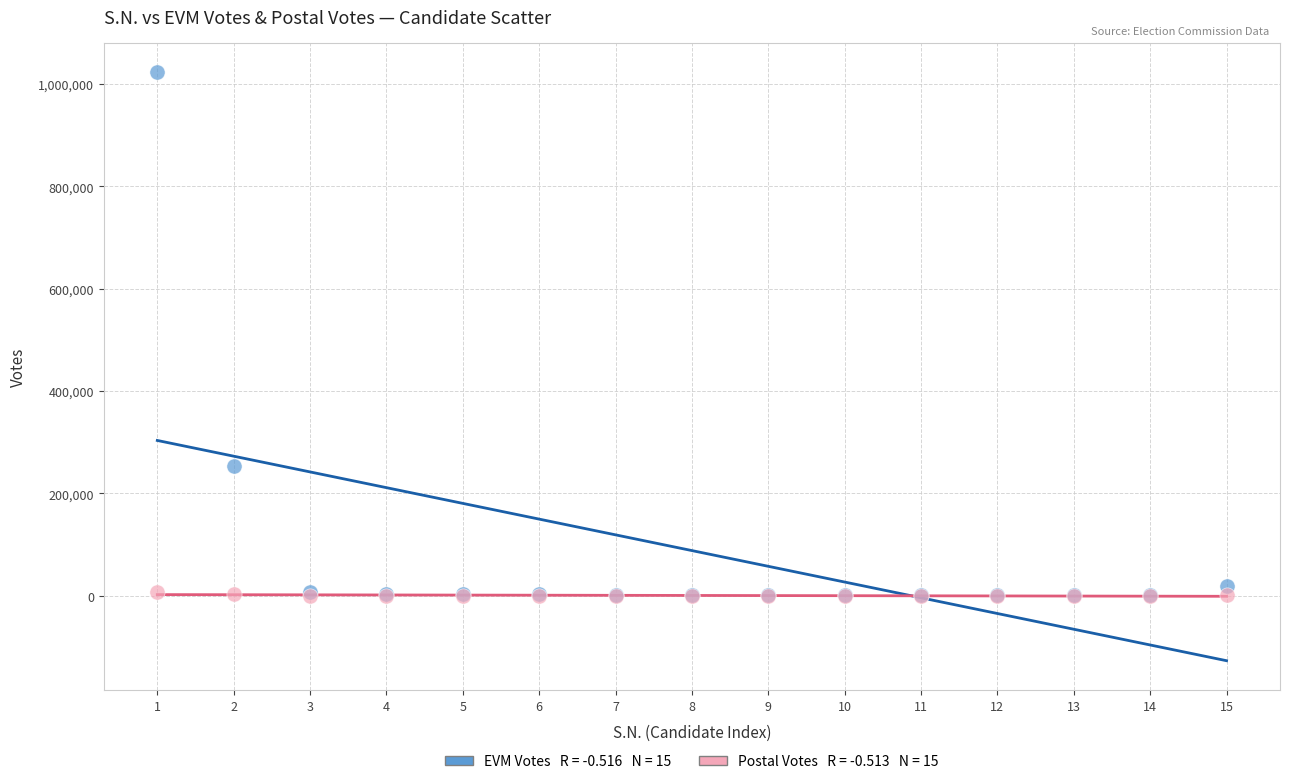

Across all series, what Y value is closest to 511683?

254567